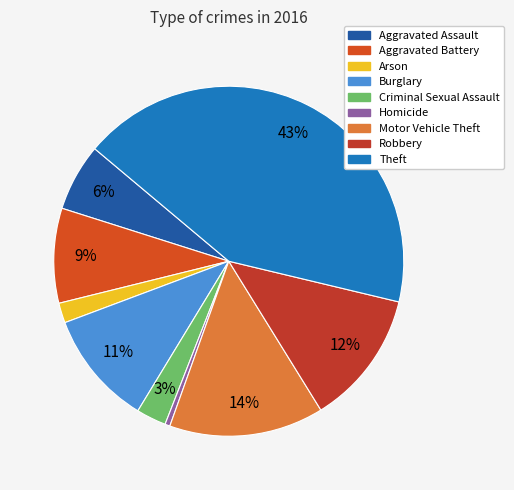

To the nearest percent, what percentage of the pie is Arson?

2%